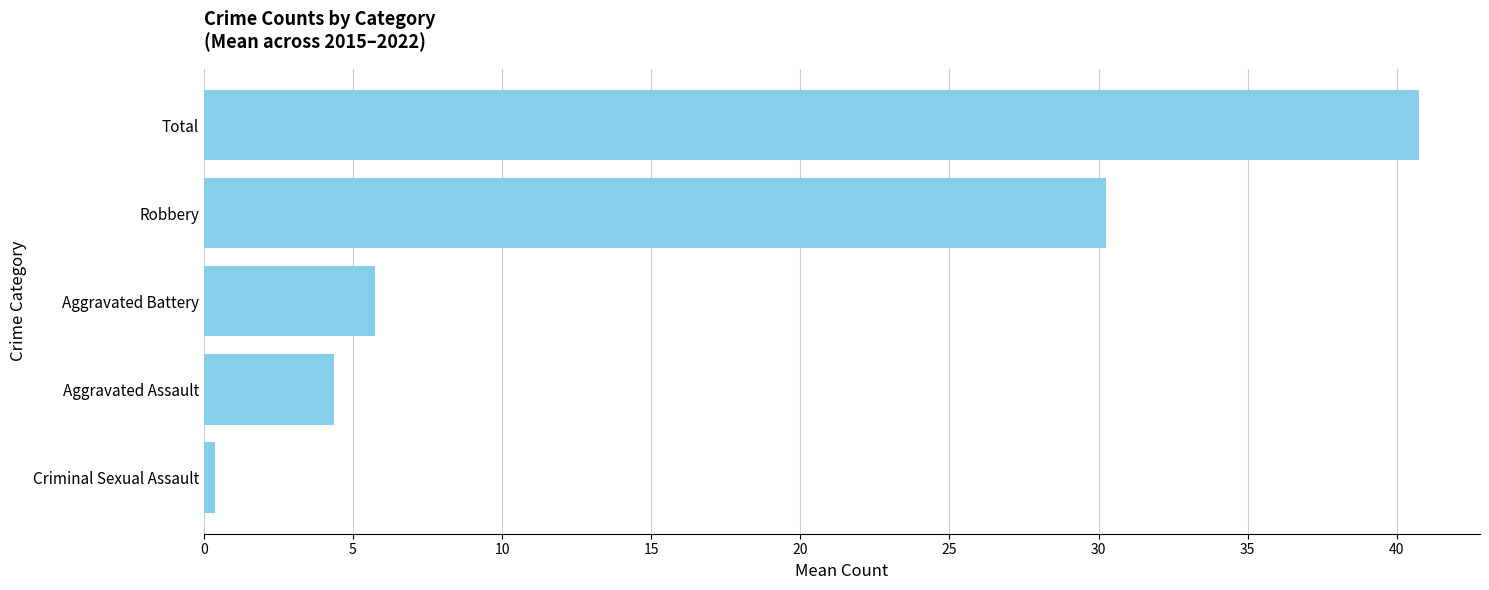

What is the sum of all values?

81.5